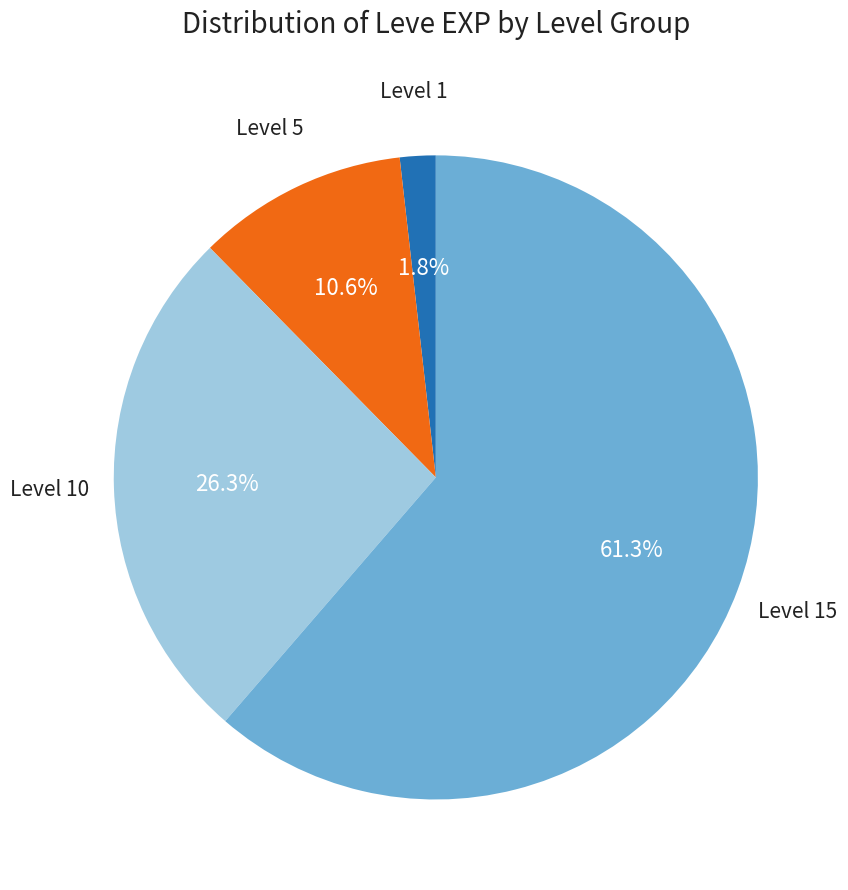

Is there any slice that represents more than half of the pie?

Yes